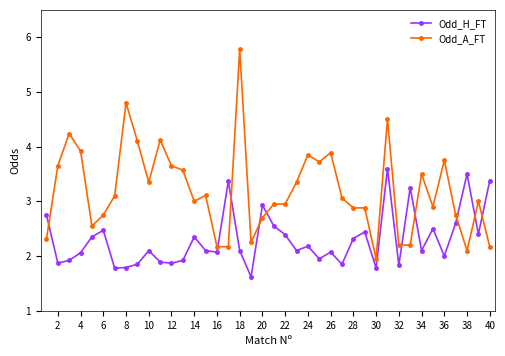

True or false: Odd_A_FT has more than 1 points higher than both neighbors.

True